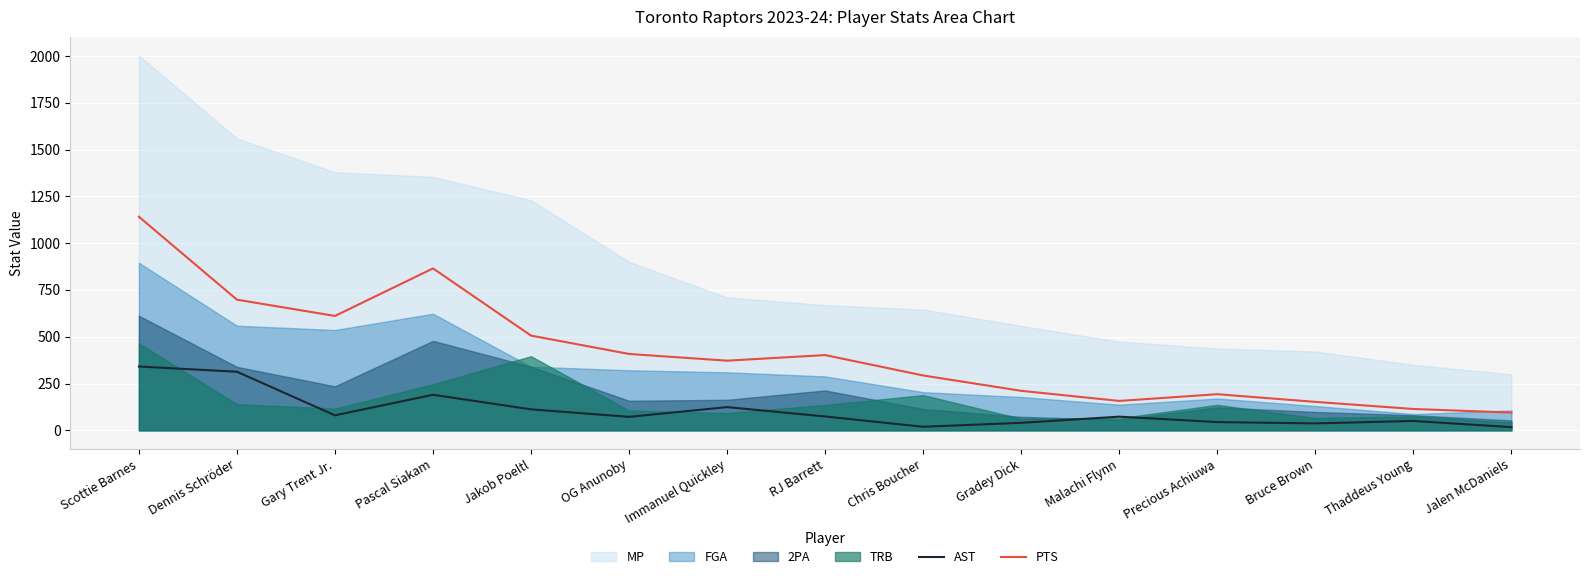

Is it true that AST equals 76 at Dennis Schröder?

False